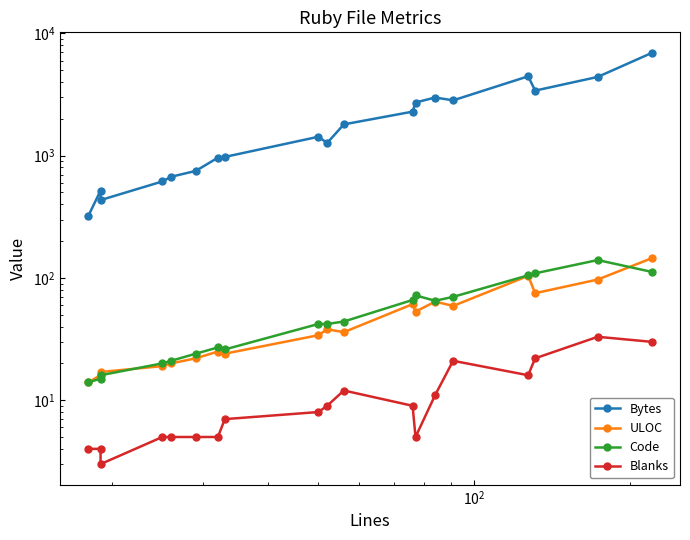

In Bytes, how many points are higher than both neighbors (excluding endpoints)?

4